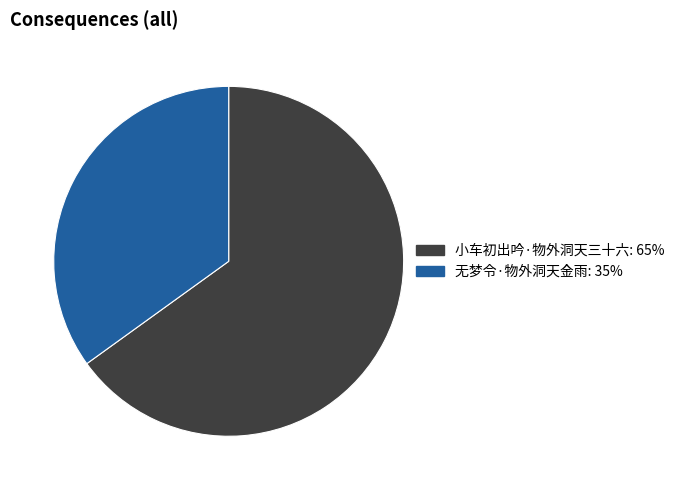

What is the majority slice?

小车初出吟·物外洞天三十六